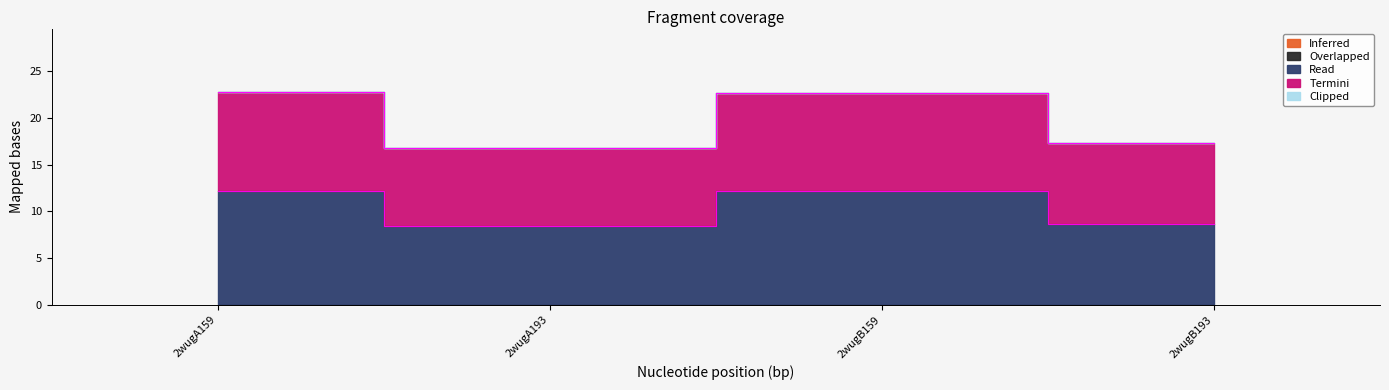

True or false: Read and Clipped cross at least once.

False